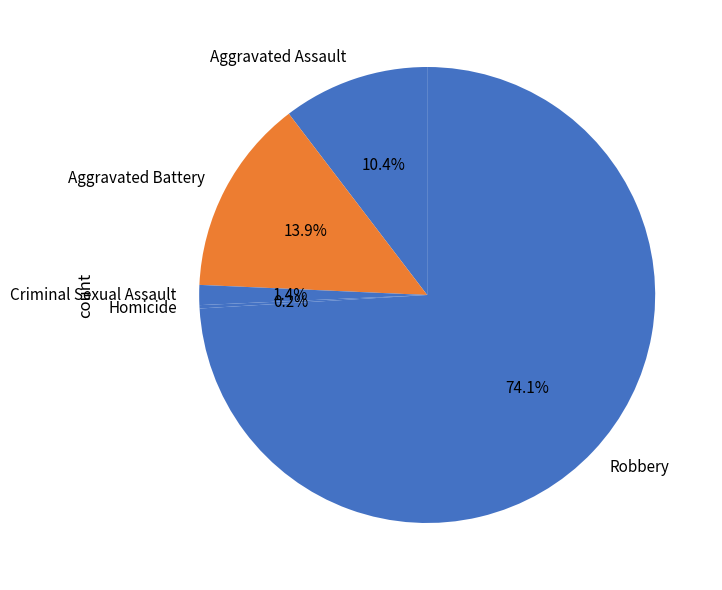

Is Aggravated Battery the majority of the pie?

No